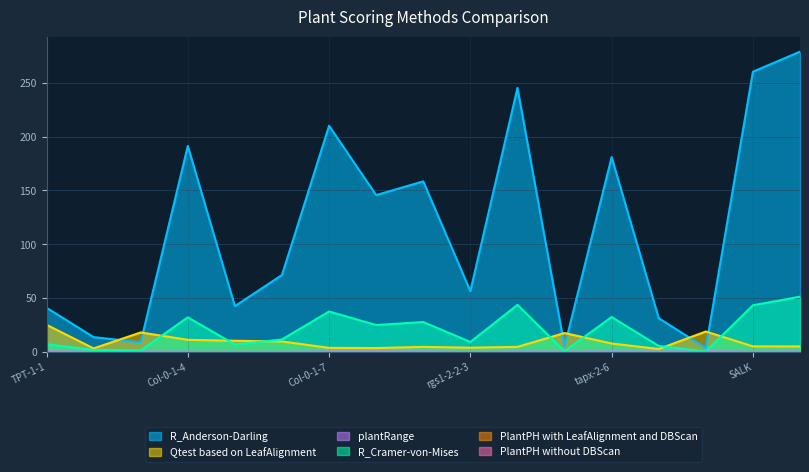

True or false: R_Anderson-Darling and PlantPH without DBScan cross at least once.

False